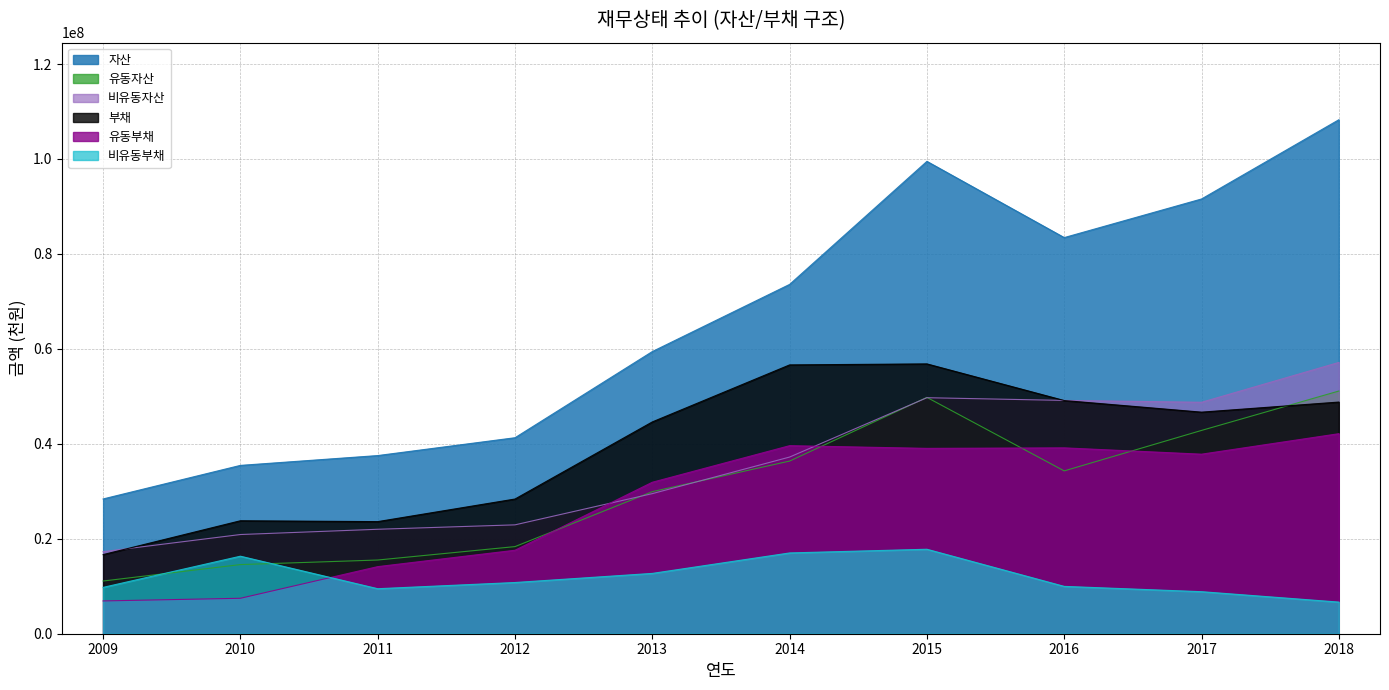

The value of 부채 at 2015 is 56835726. True or false?

True